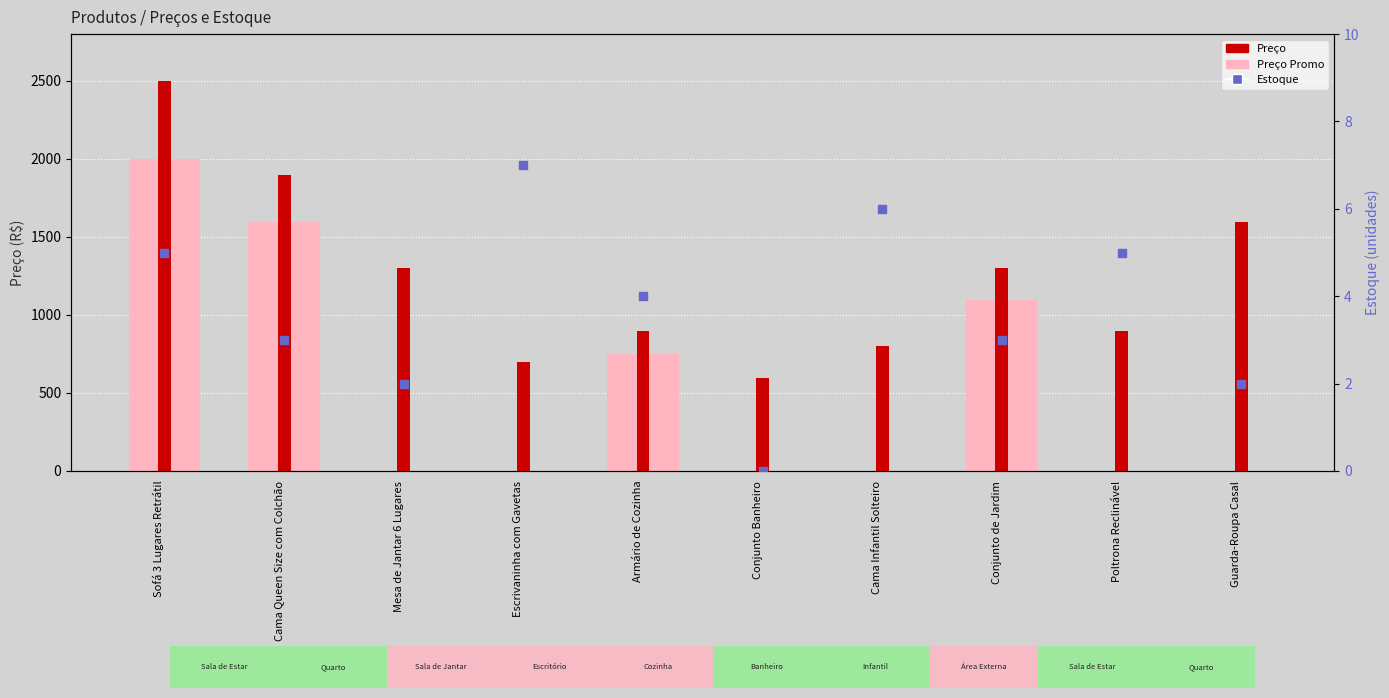

Which series has the largest total across all categories?

Preço